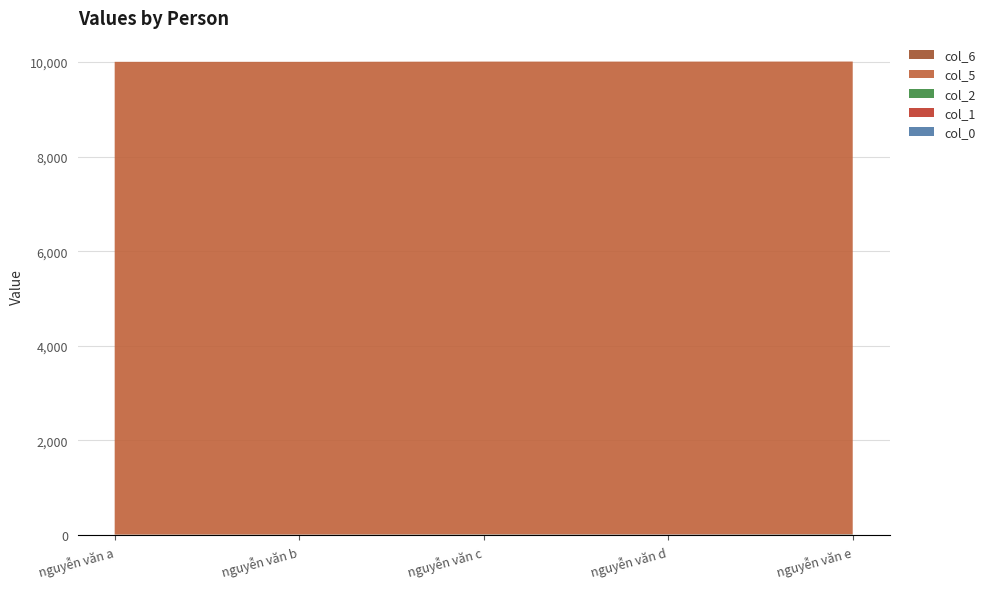

Reading left to right, what are all the values shown in this chart?

col_0: 1	2	3	4	5
col_1: 2	1	3	4	2
col_2: 2	2	4	2	4
col_5: 10000	10000	10000	10000	10000
col_6: 0	0	0	0	0